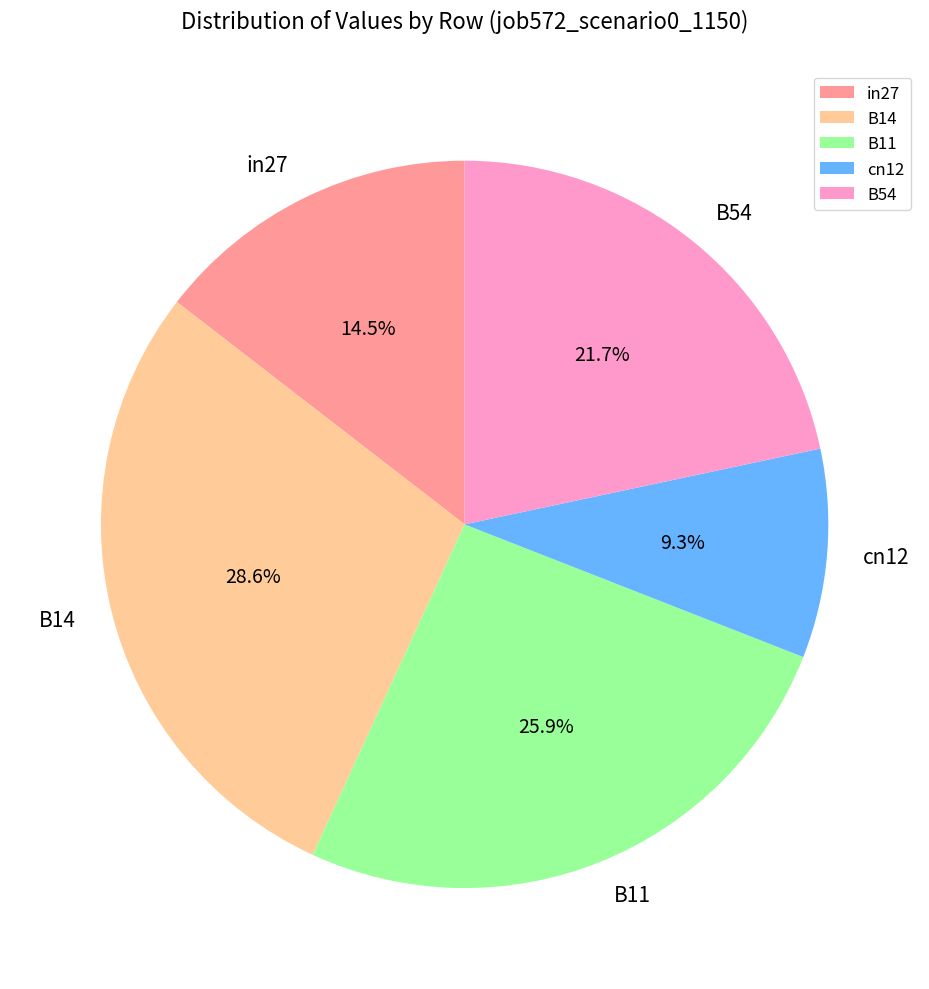

Which slice is the smallest?

cn12